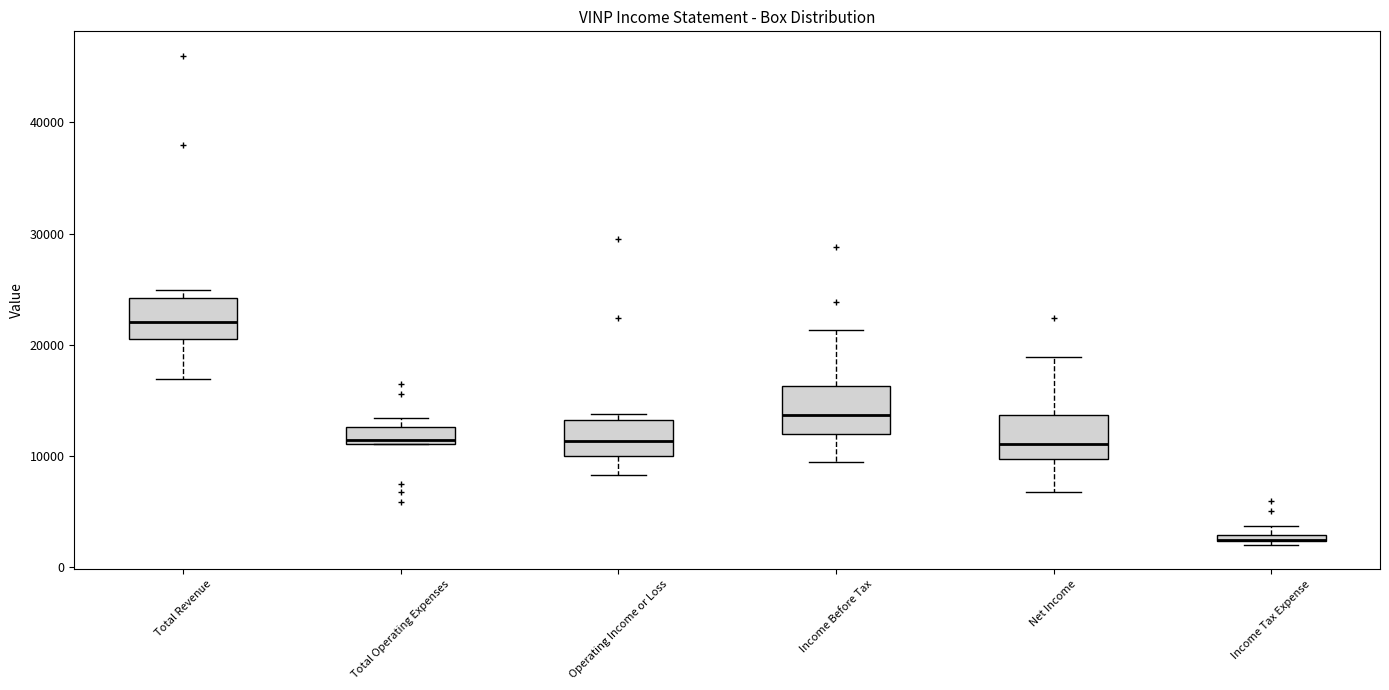

Where does the upper whisker of the box for Net Income end on the y-axis? The values are not printed on the chart, so give them approximately, as read against the axis.

19000